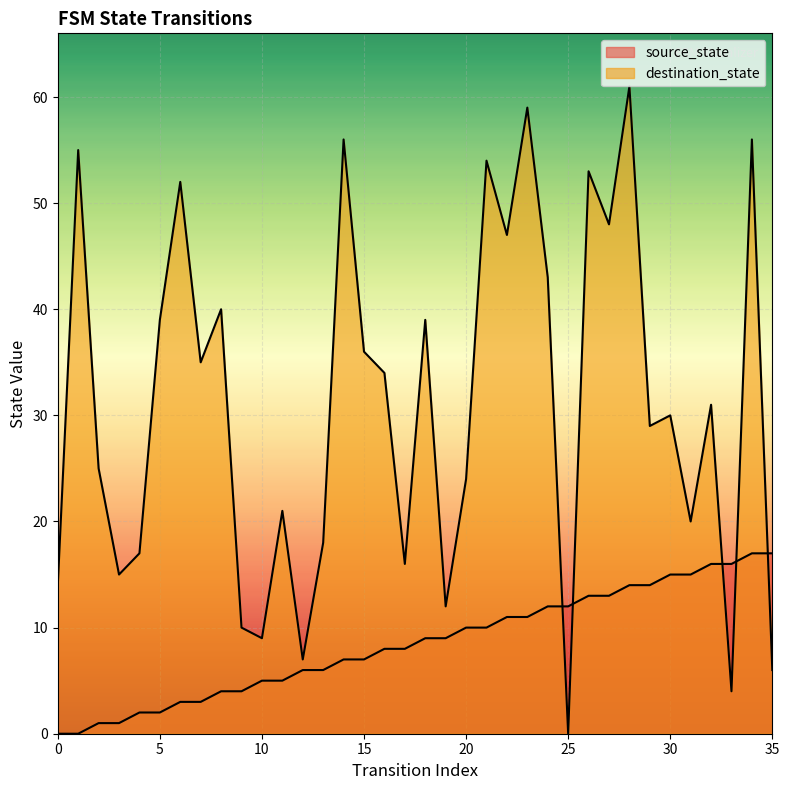

Where does the source_state series first go above 9?

20